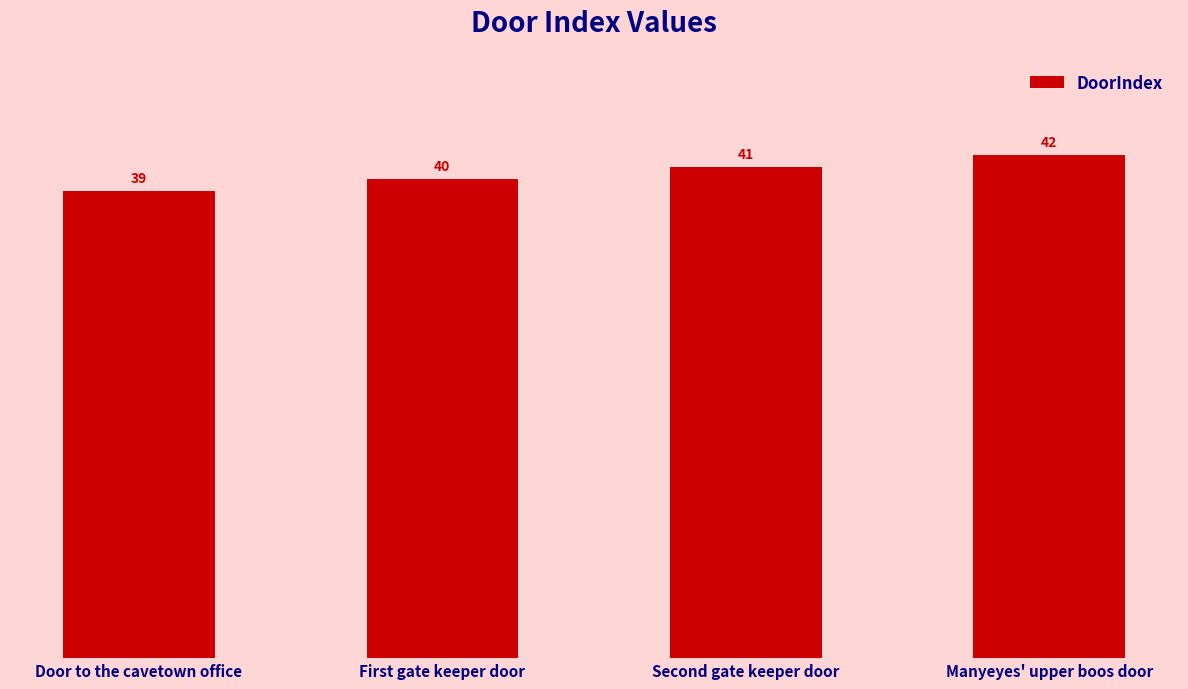

What is the smallest value displayed?

39